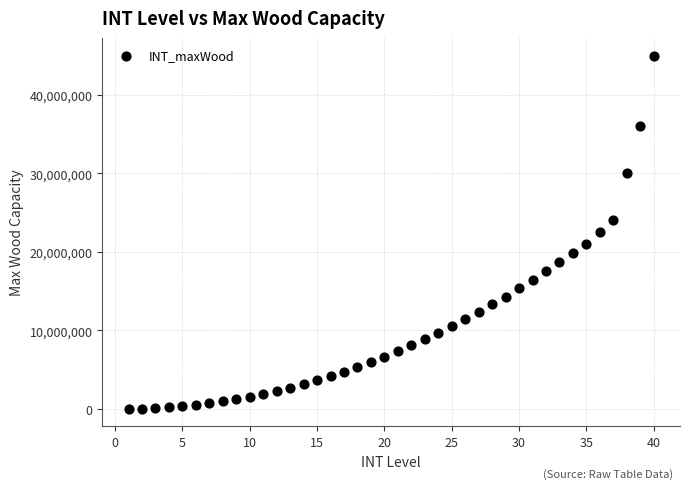

What is the range of X values (max minus min)?

39